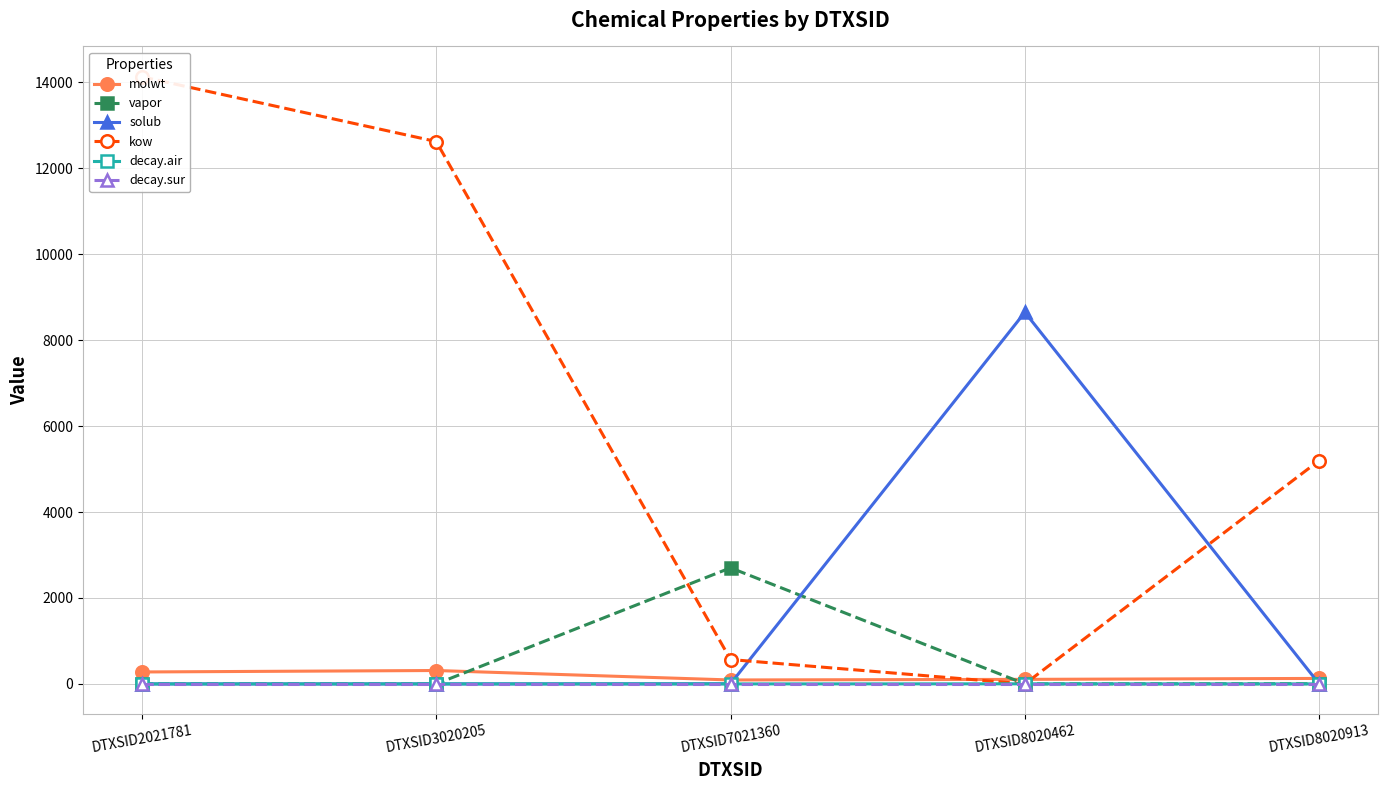

At which category is the sum across all series the highest?

DTXSID2021781